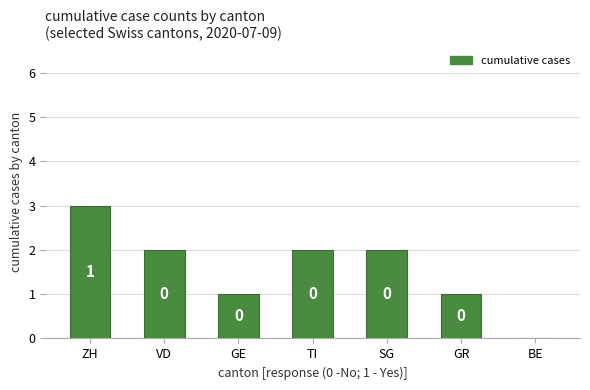

What is the change in value from ZH to TI?

-1